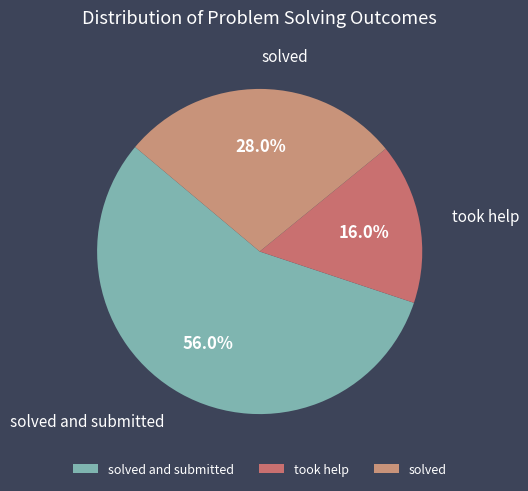

Is there any slice that represents more than half of the pie?

Yes